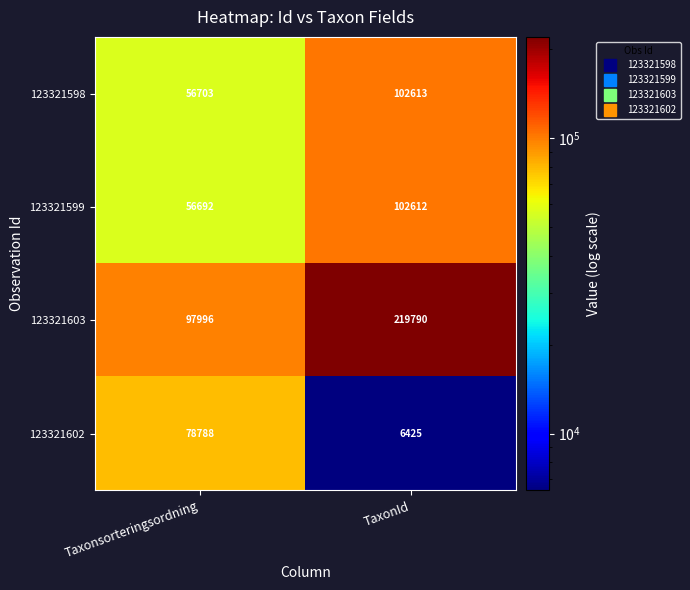

The 123321598 series shows 56703 at Taxonsorteringsordning. True or false?

True